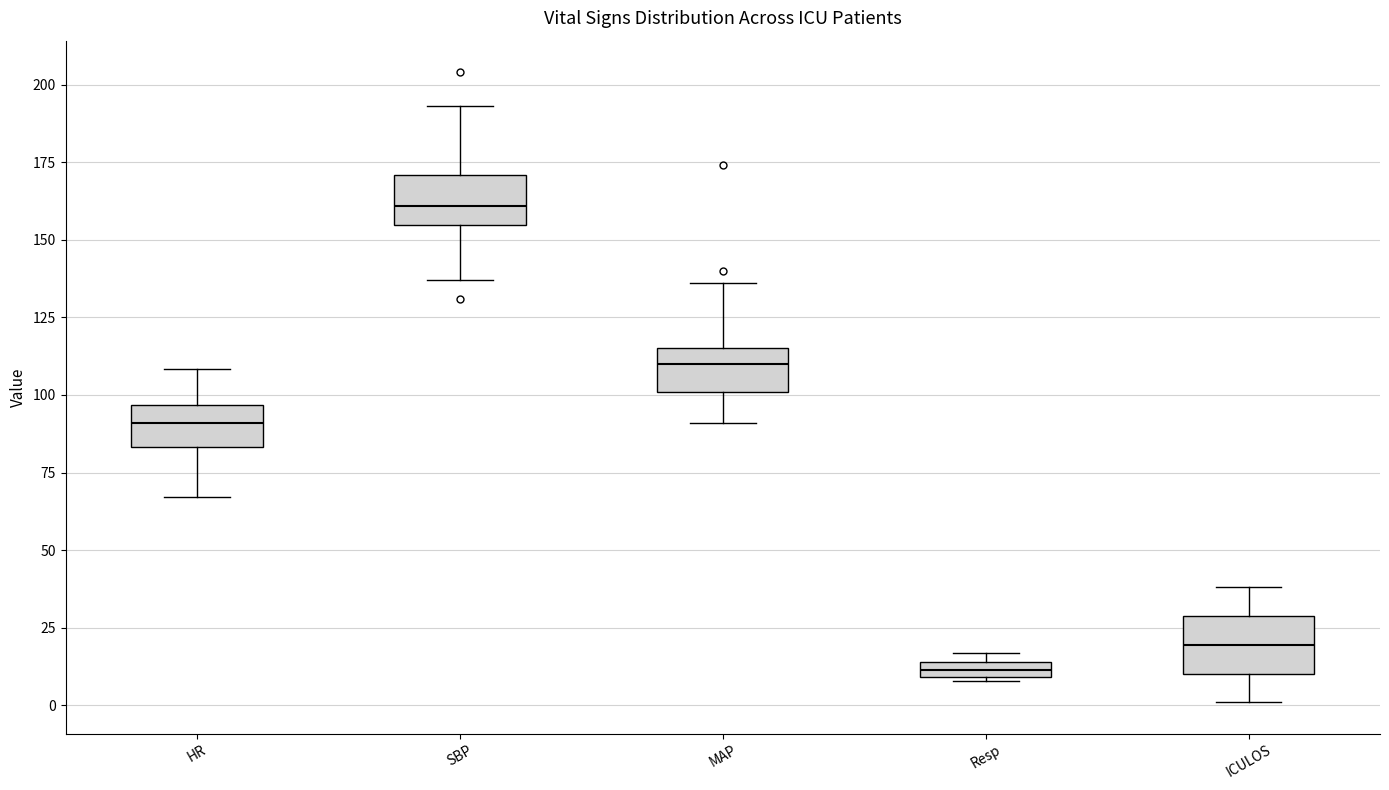

Which box has the lowest median line?

Resp